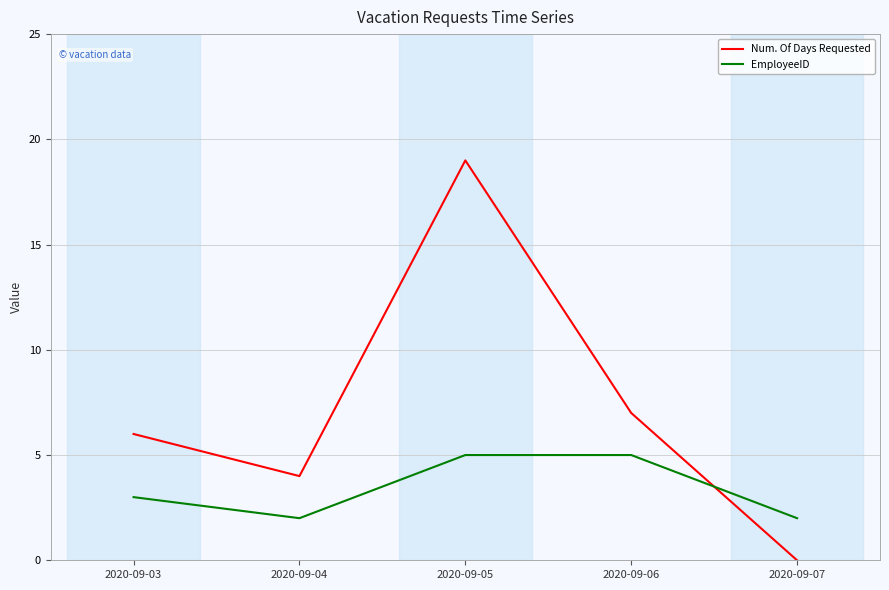

What is the sum of the Num. Of Days Requested values at 2020-09-06 and 2020-09-03?

13